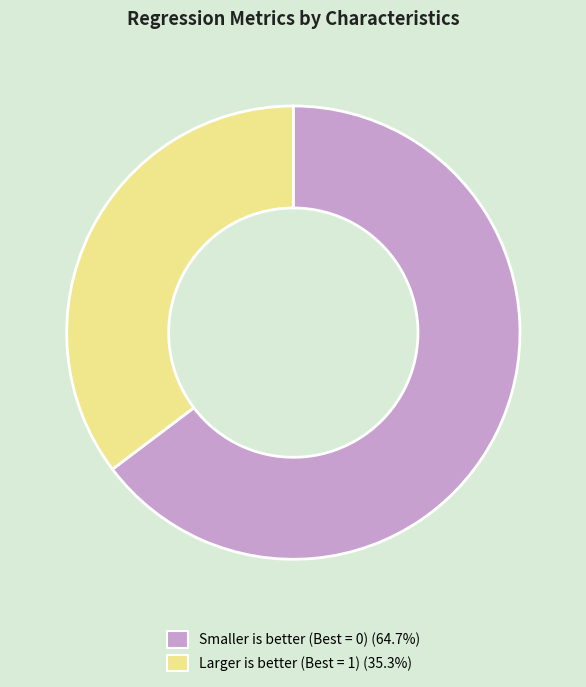

Does Smaller is better (Best = 0) (64.7%) represent more than half of the total?

Yes